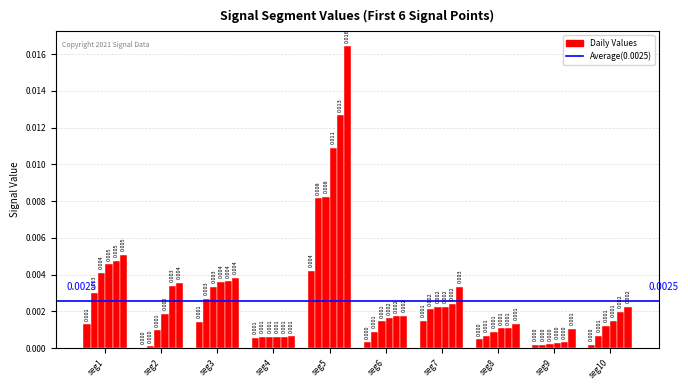

How many series are shown in this chart?

6